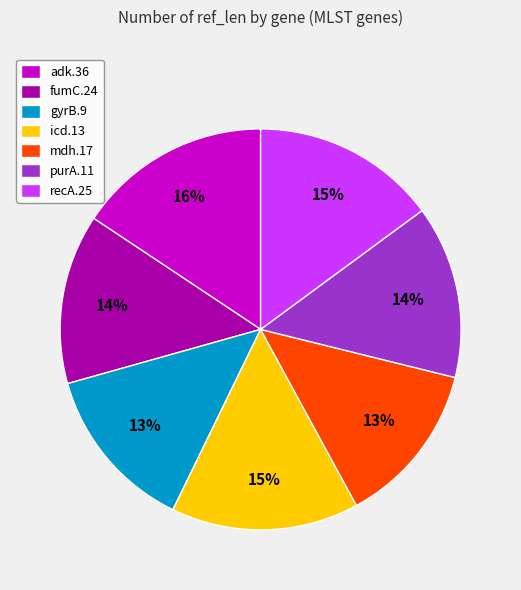

How many segments does this pie chart have?

7